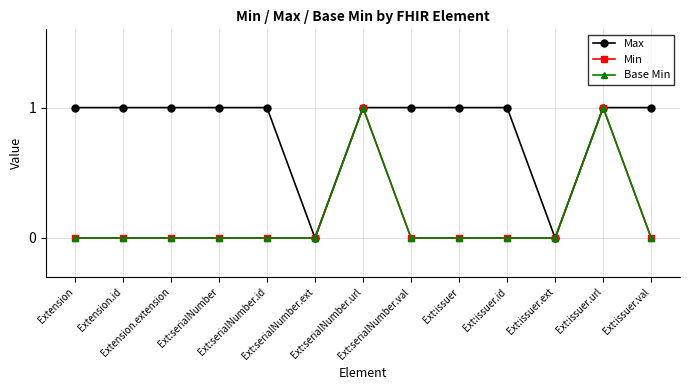

What value does the Max series have at Ext:issuer.url?

1